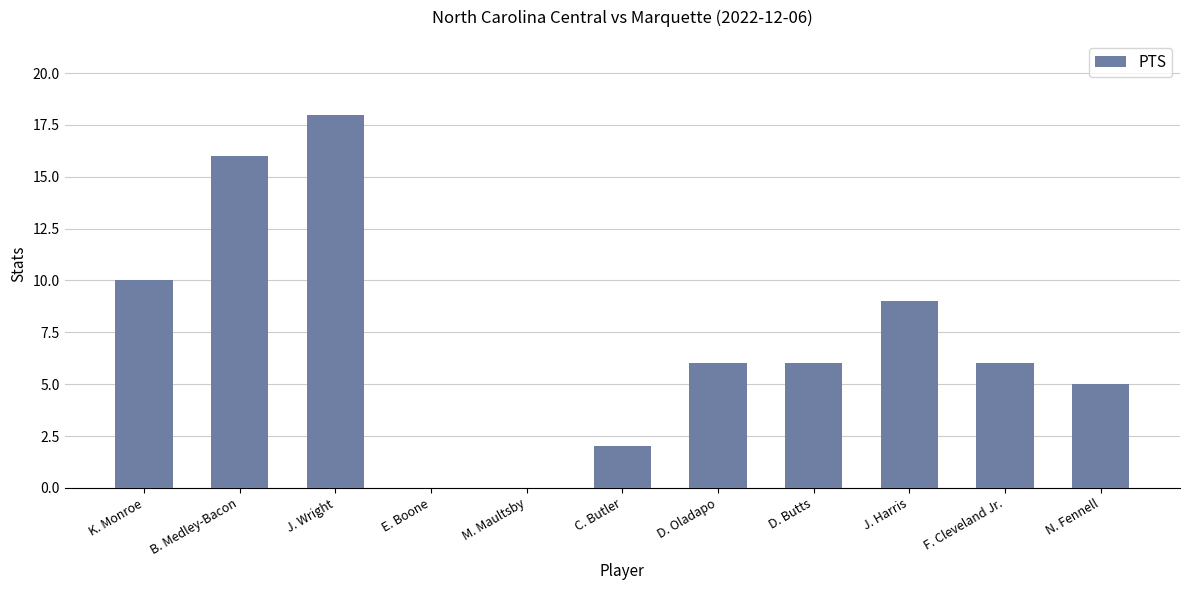

Which label corresponds to the largest value in the chart?

J. Wright